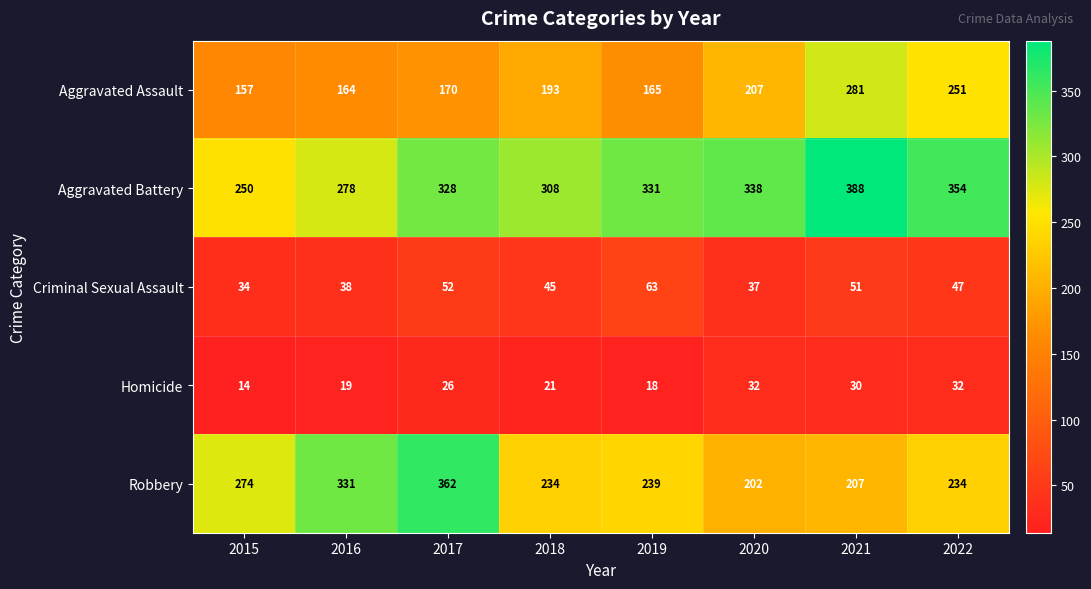

What is the average value of the Aggravated Battery series?

322